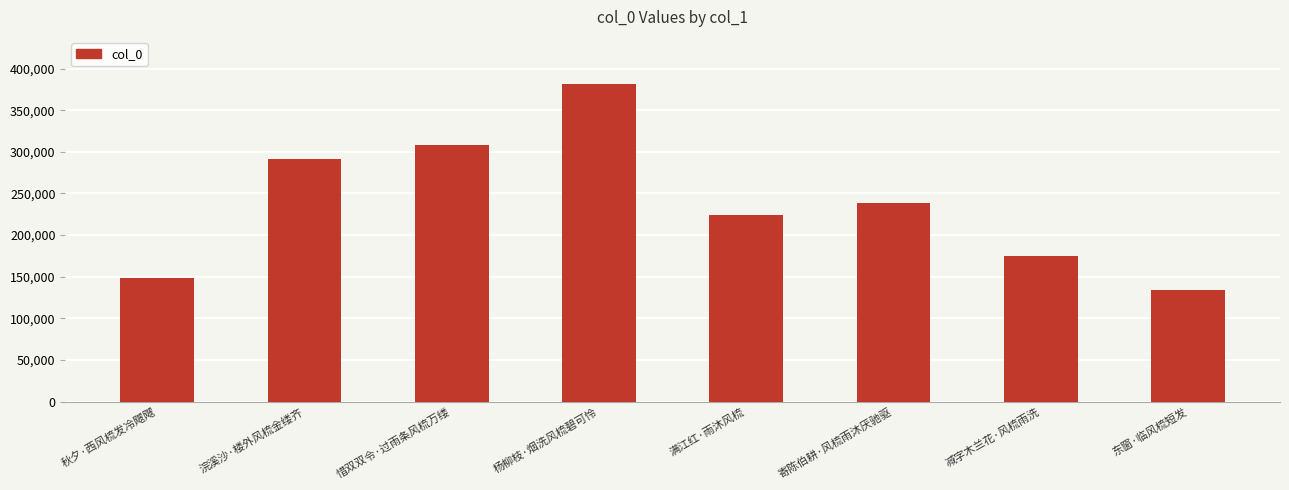

What is the average value?

237460